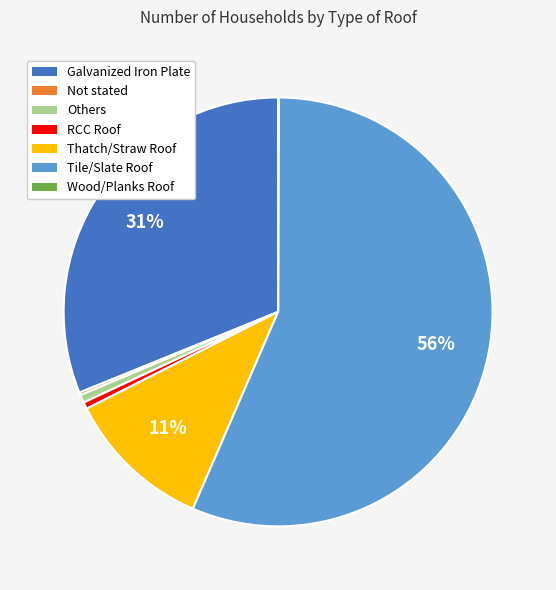

To the nearest percent, what is the average slice percentage?

14%